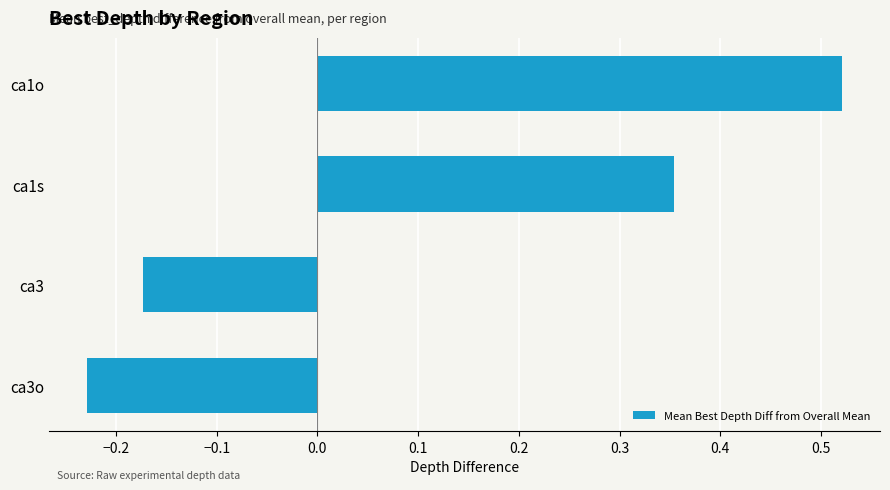

The chart shows a value of -0.1 at ca3. True or false?

False